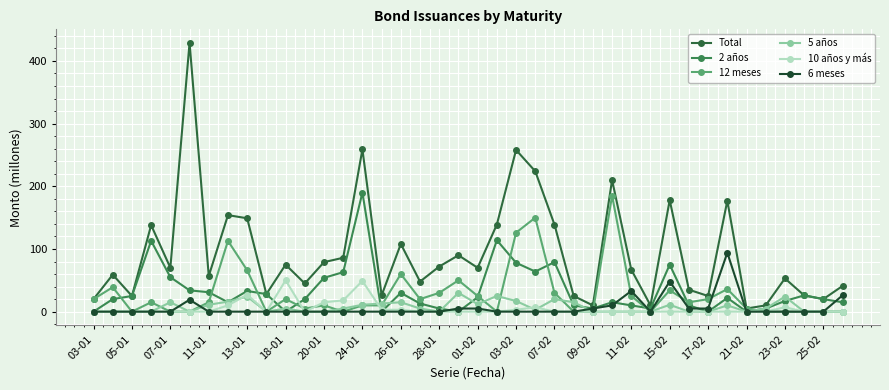

How many lines are shown in the chart?

6